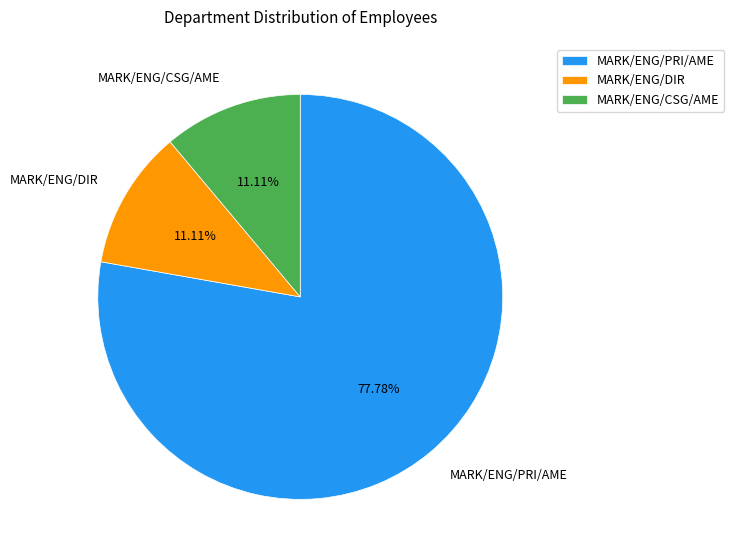

Which category accounts for the majority?

MARK/ENG/PRI/AME